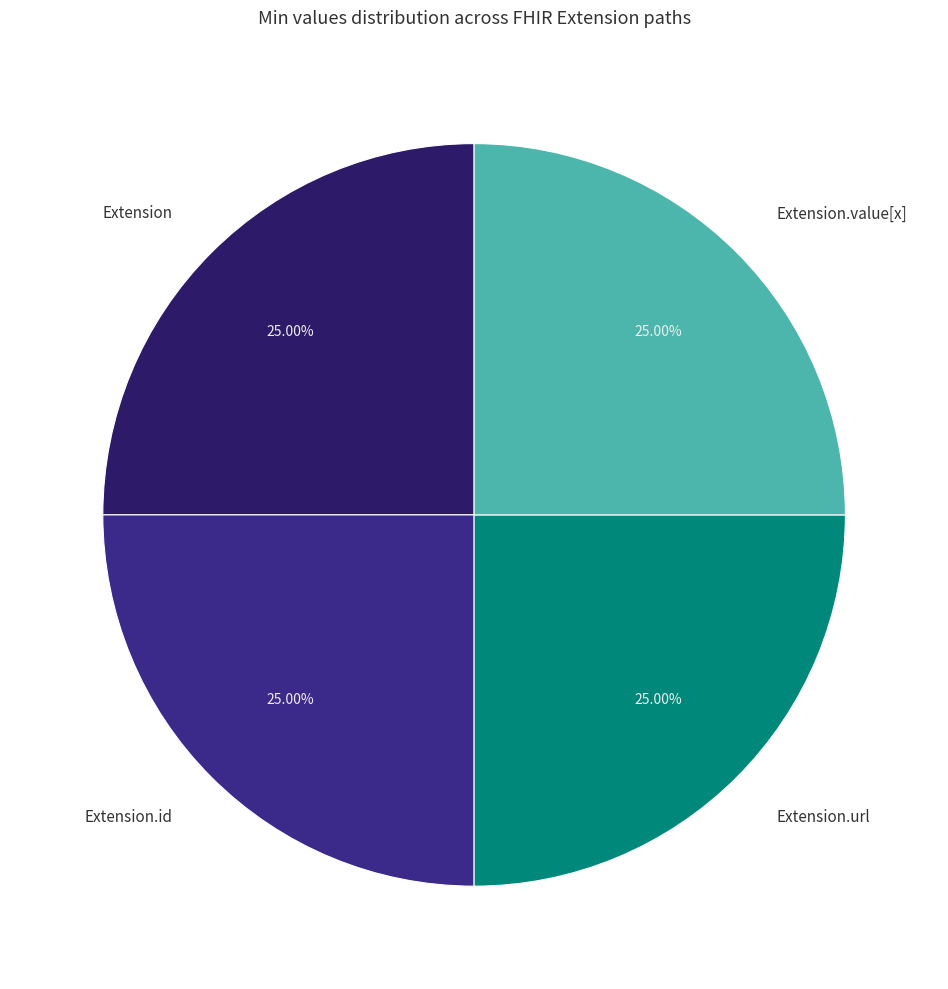

To the nearest percent, what portion does Extension.url represent?

25%